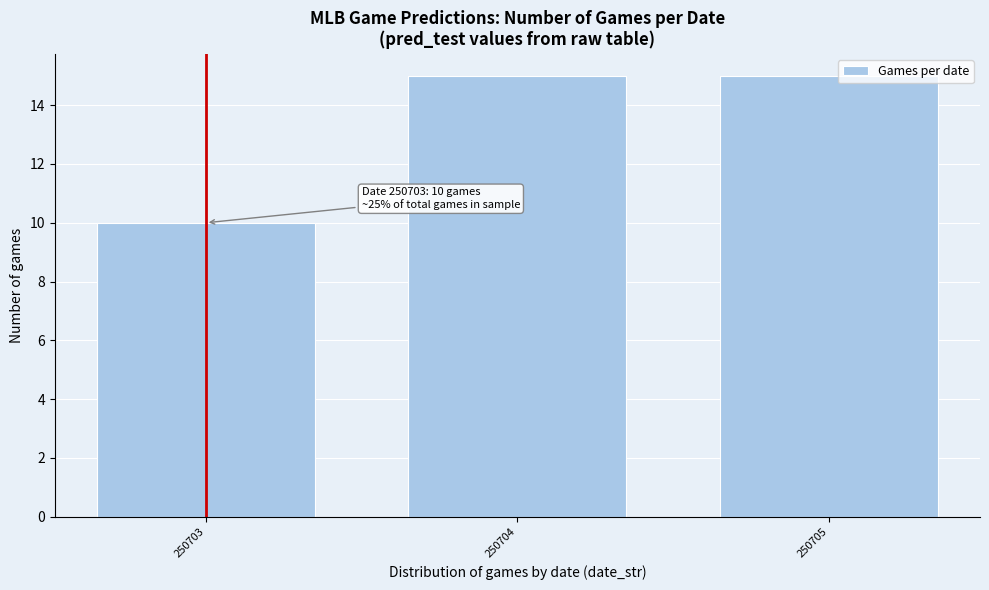

Reading left to right, what are all the values shown in this chart?

250703=10	250704=15	250705=15